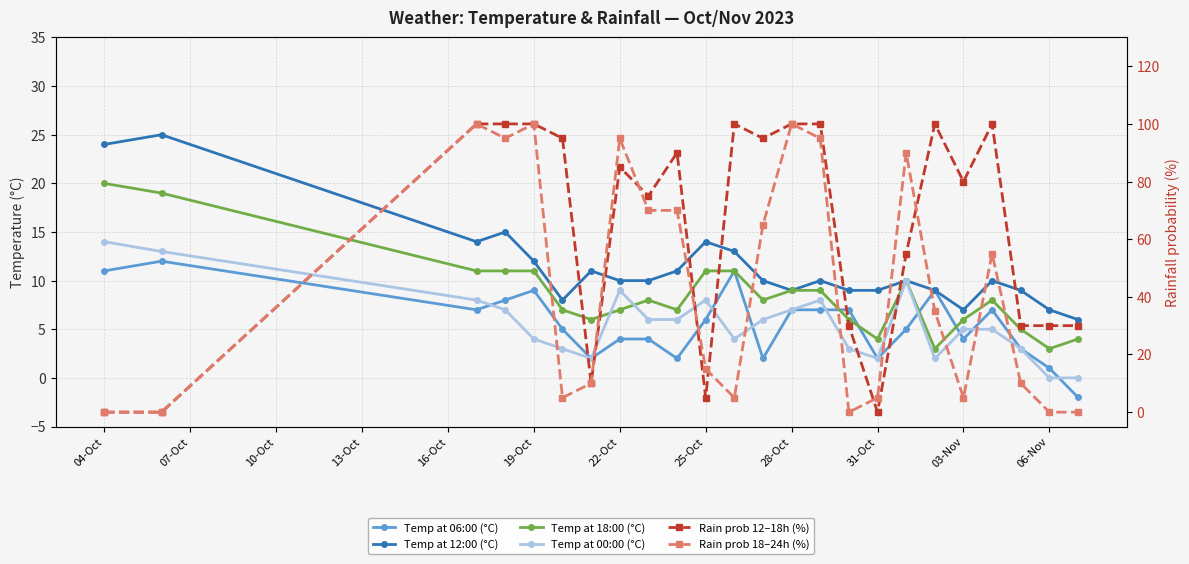

True or false: Temp at 00:00 (°C) and Temp at 12:00 (°C) cross at least once.

False